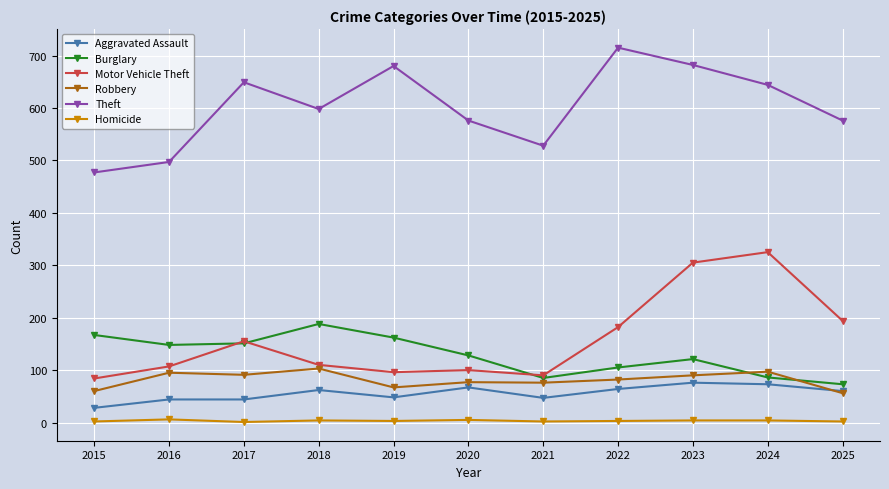

True or false: Theft and Robbery intersect in this chart.

False